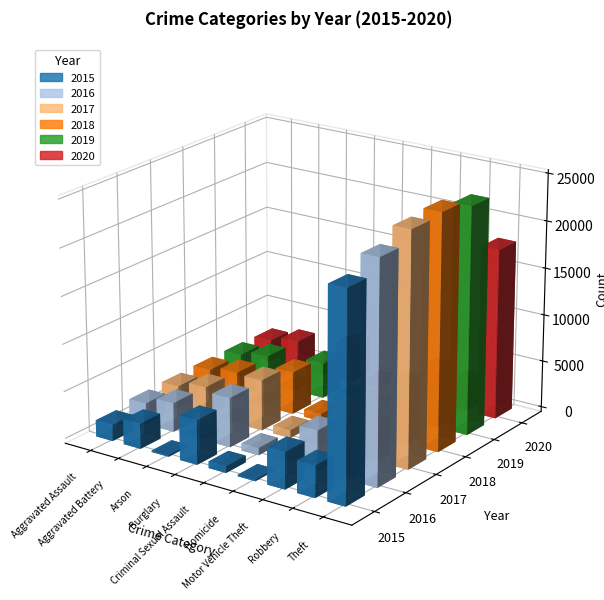

Which series has the largest range (max minus min)?

2018